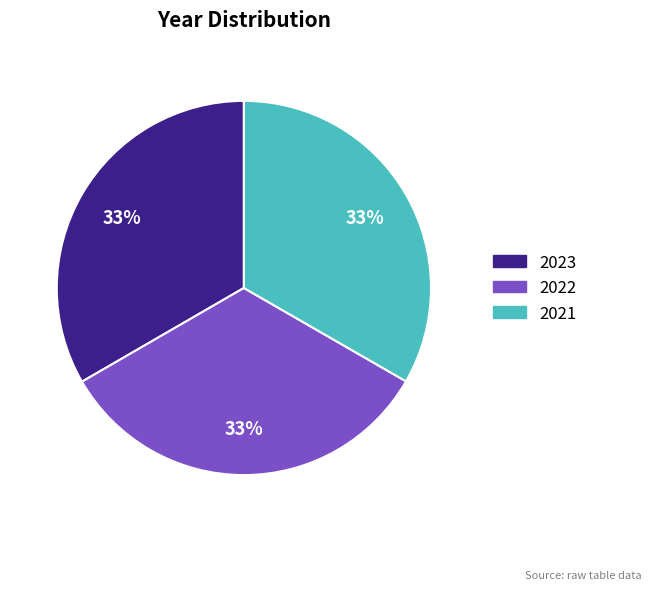

How many slices are in this pie chart?

3